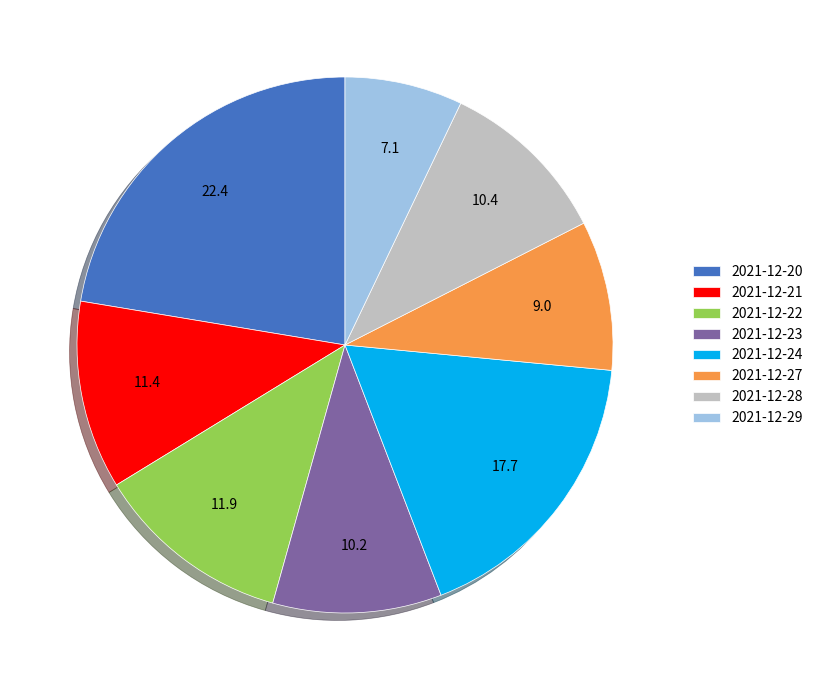

Count the number of slices in the pie.

8